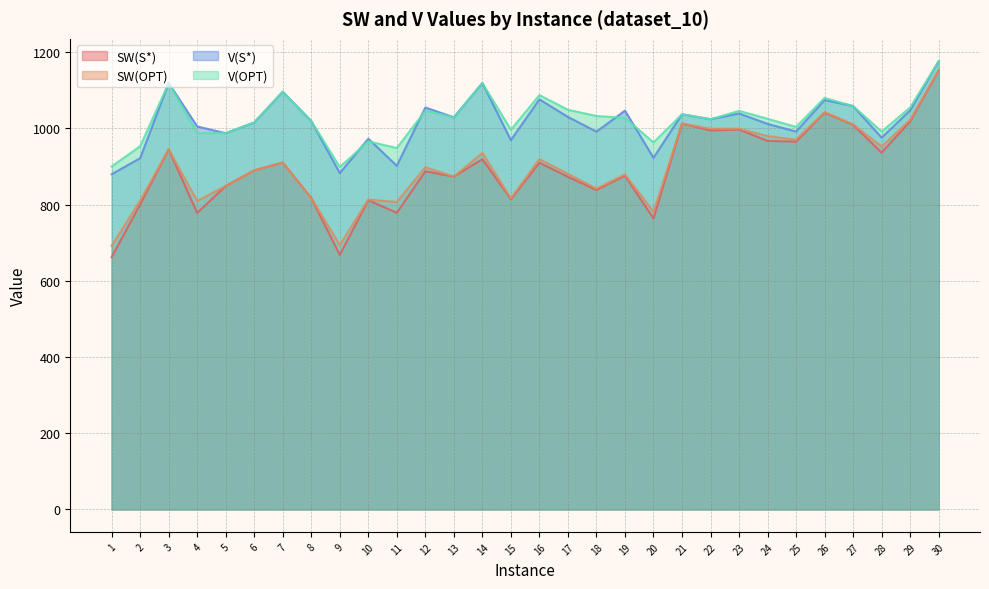

Which category has the highest value in the SW(S*) series?

30